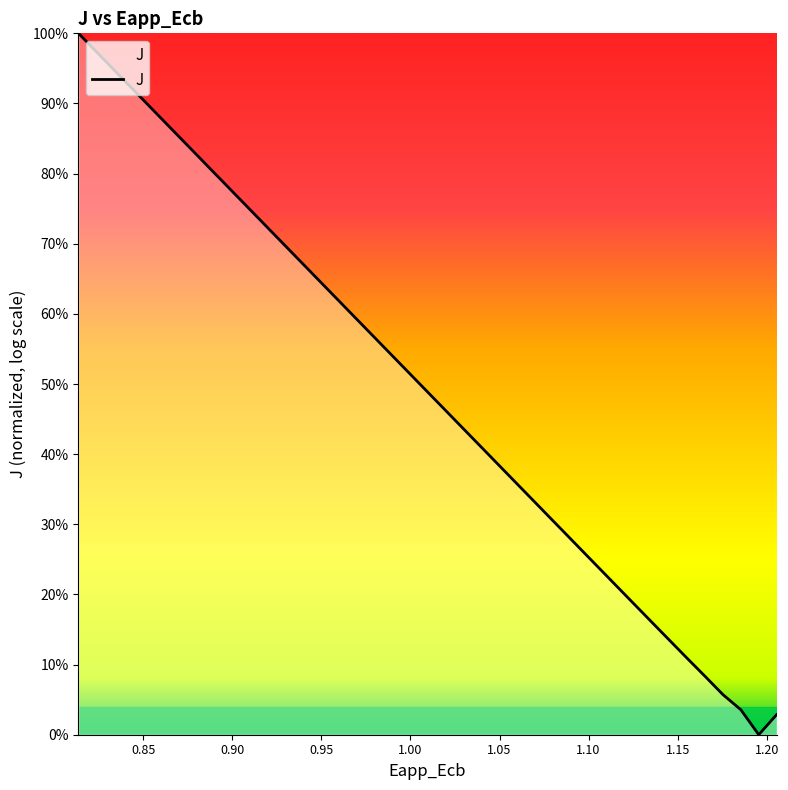

Is this an area chart (filled region under the line)?

No